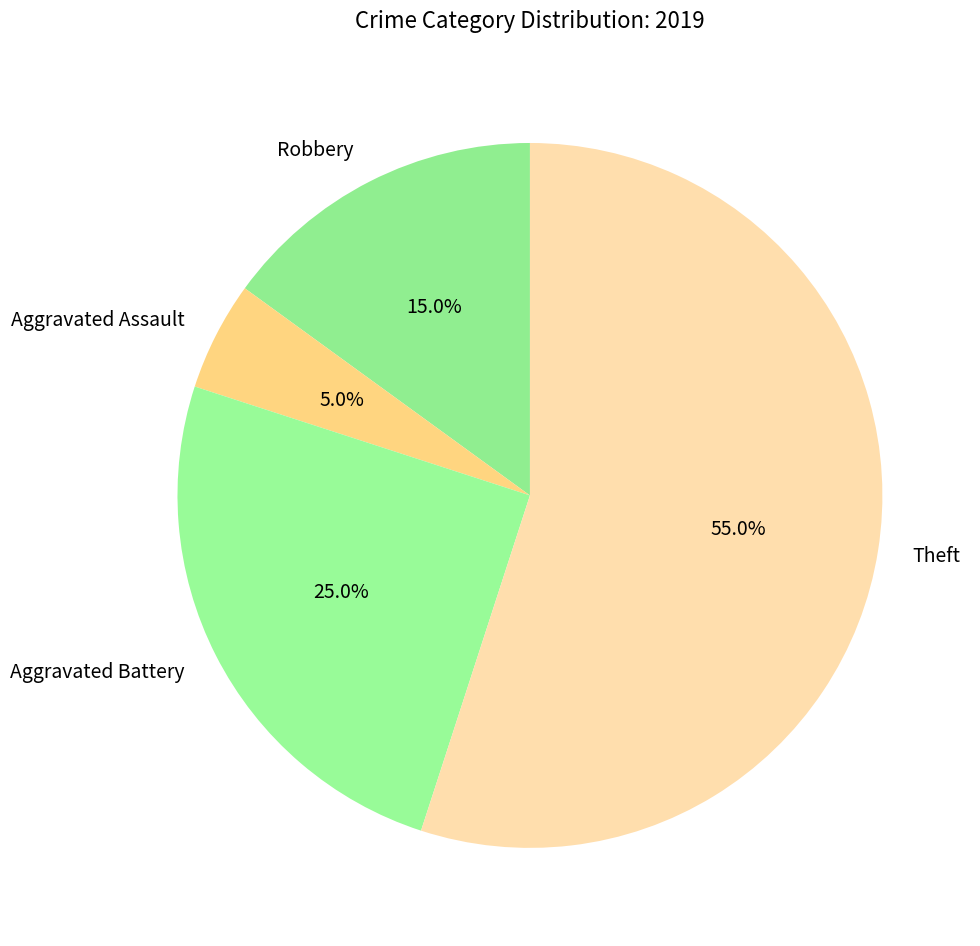

What percentage is the Aggravated Battery slice, to the nearest percent?

25%